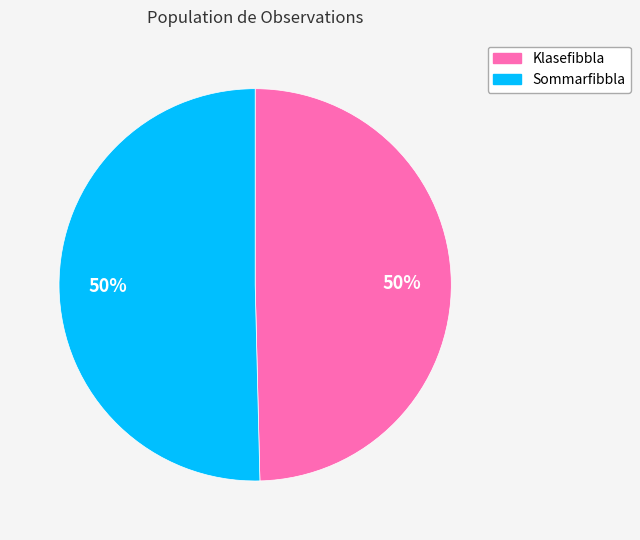

True or false: Sommarfibbla accounts for 42% of the total.

False